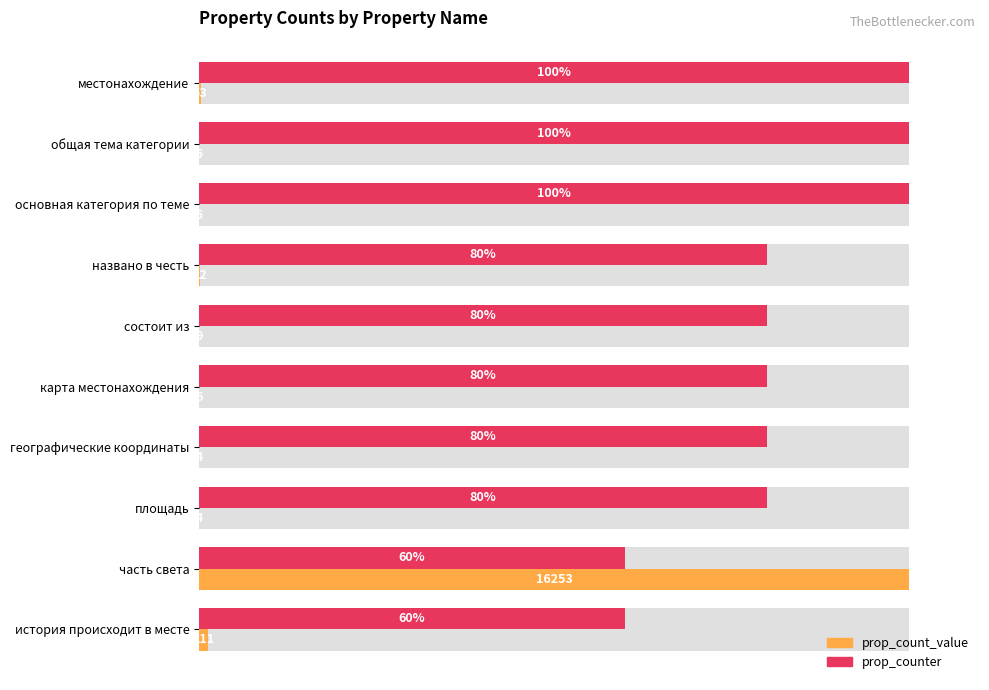

What is the maximum value shown in the chart?

100.0